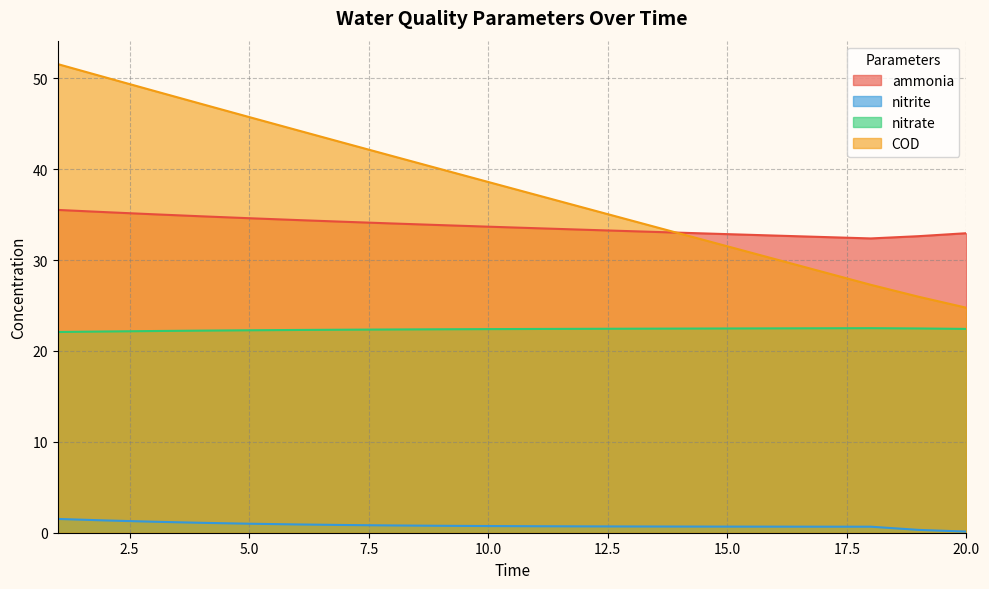

At how many categories does at least one series exceed 42?

7